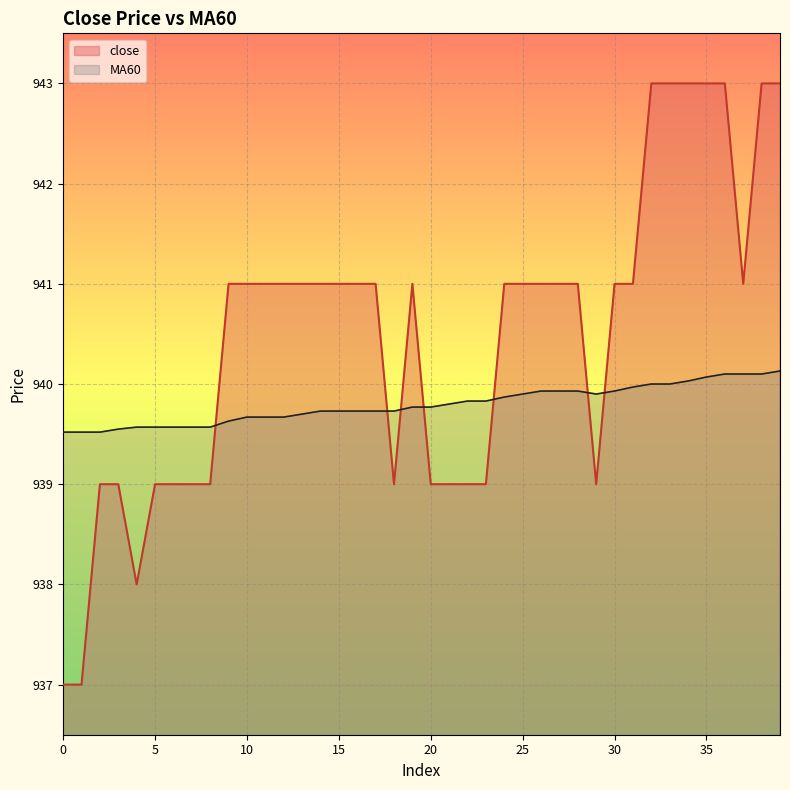

How many values in the close series are below 941?

15